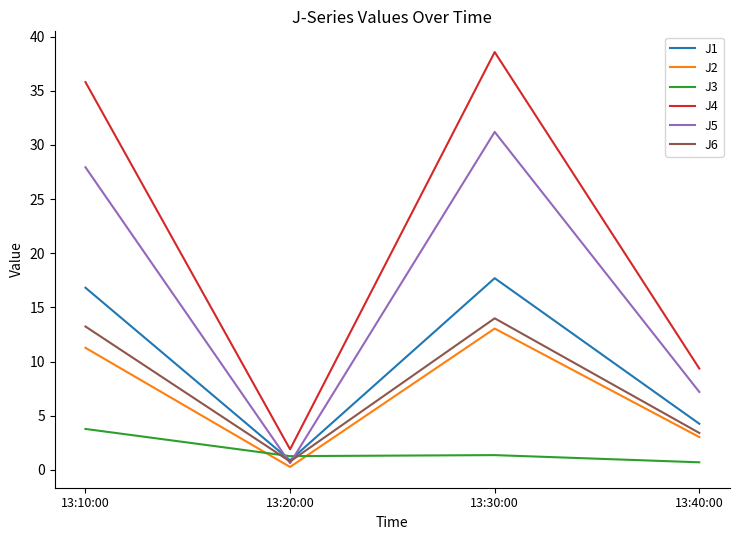

What value does the J3 series have at 13:10:00?

3.8